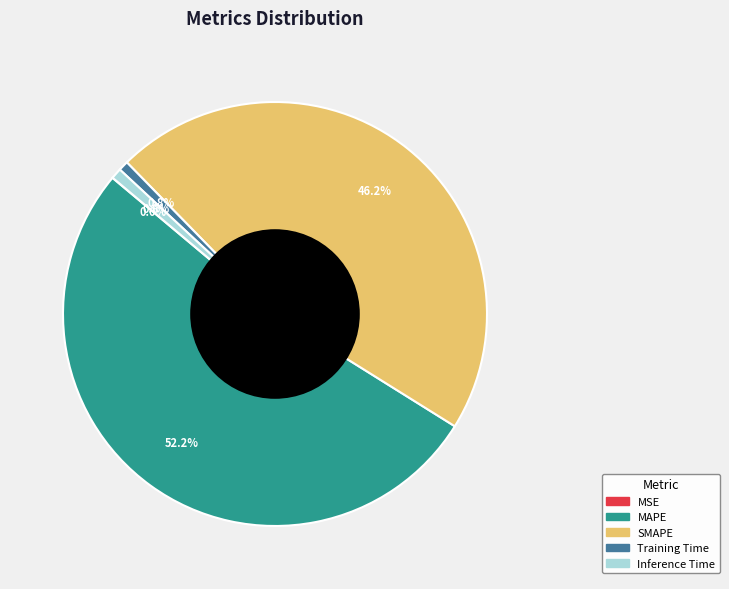

What percentage is the MAPE slice, to the nearest percent?

52%